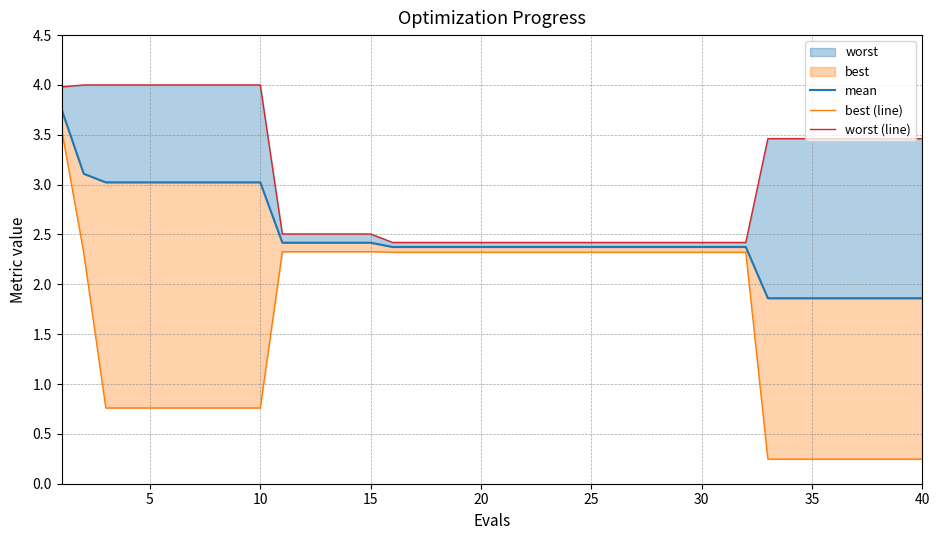

What is the smallest value displayed?

0.2